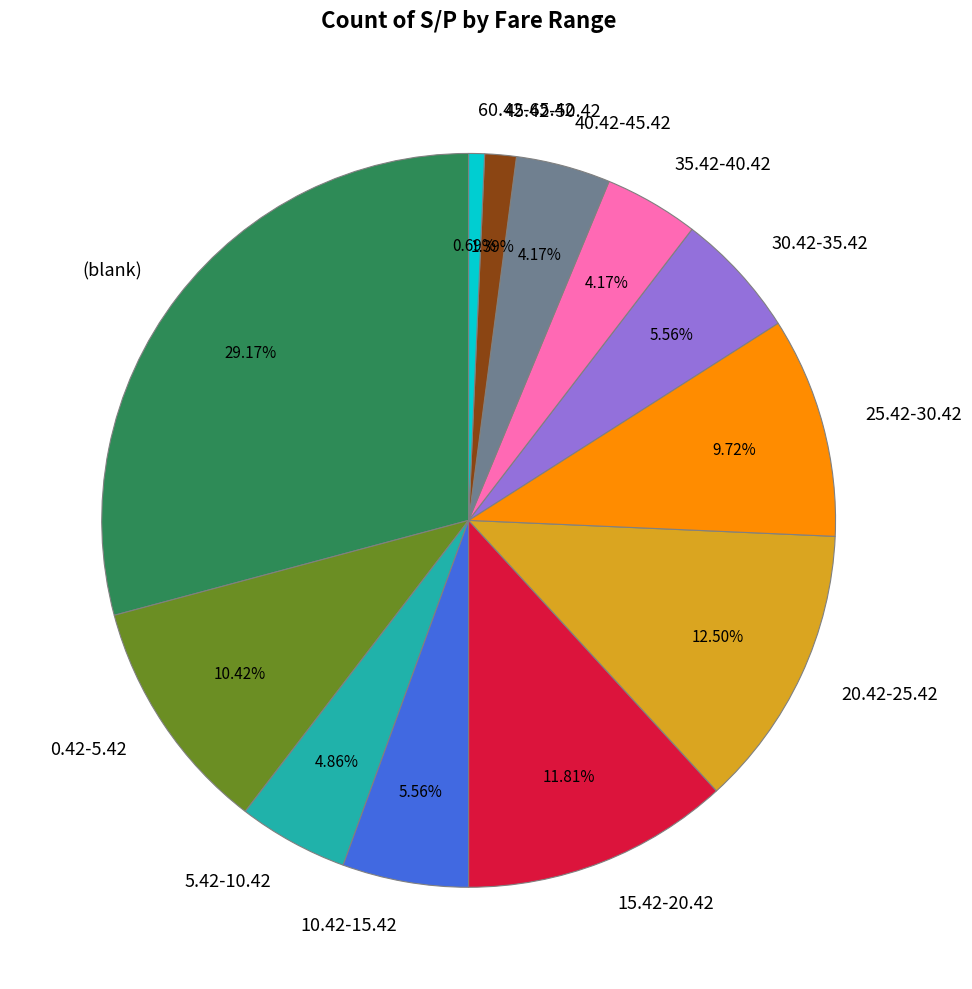

Which slice is the smallest?

60.42-65.42